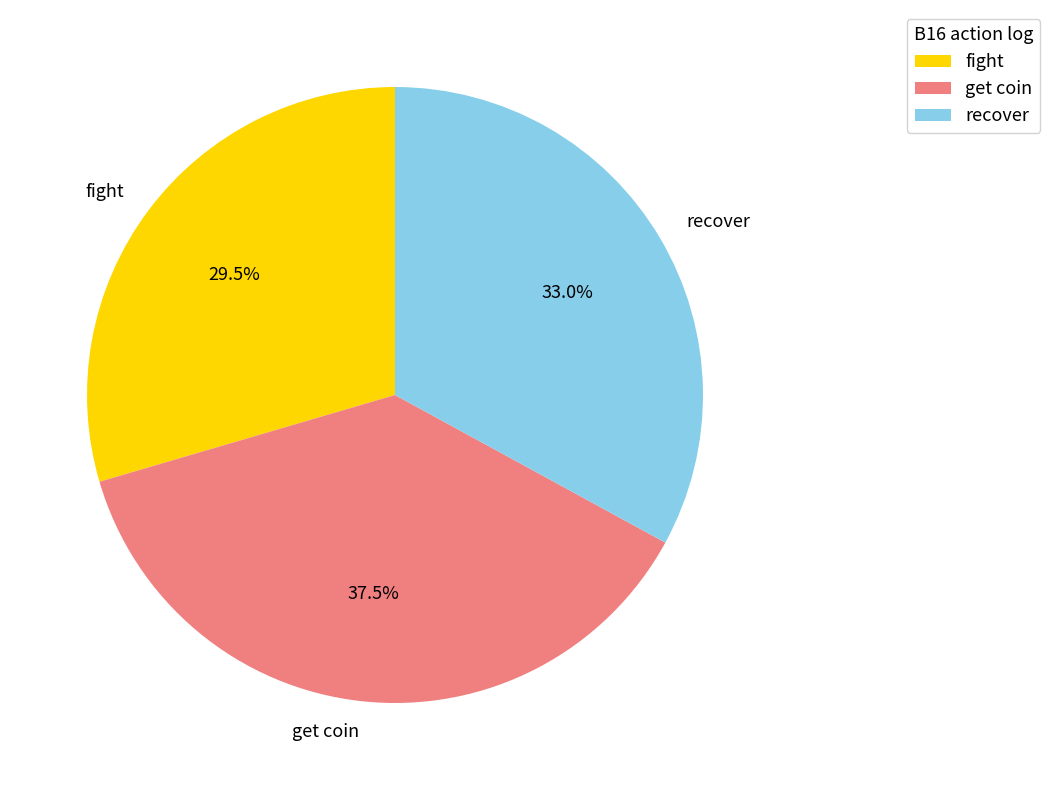

Rank the categories by value from highest to lowest.

get coin, recover, fight